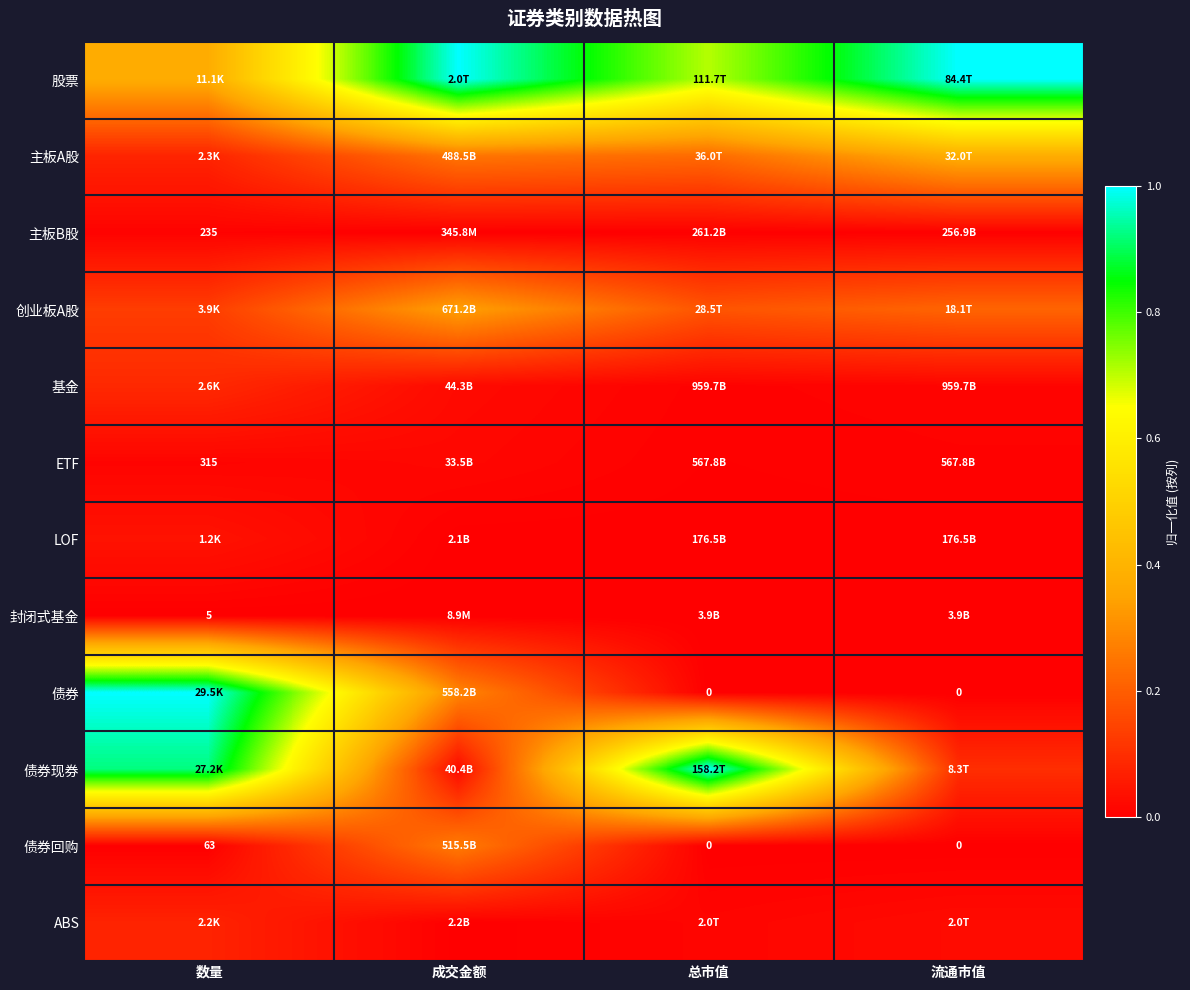

The value of 主板A股 at 数量 is 0.1. True or false?

True